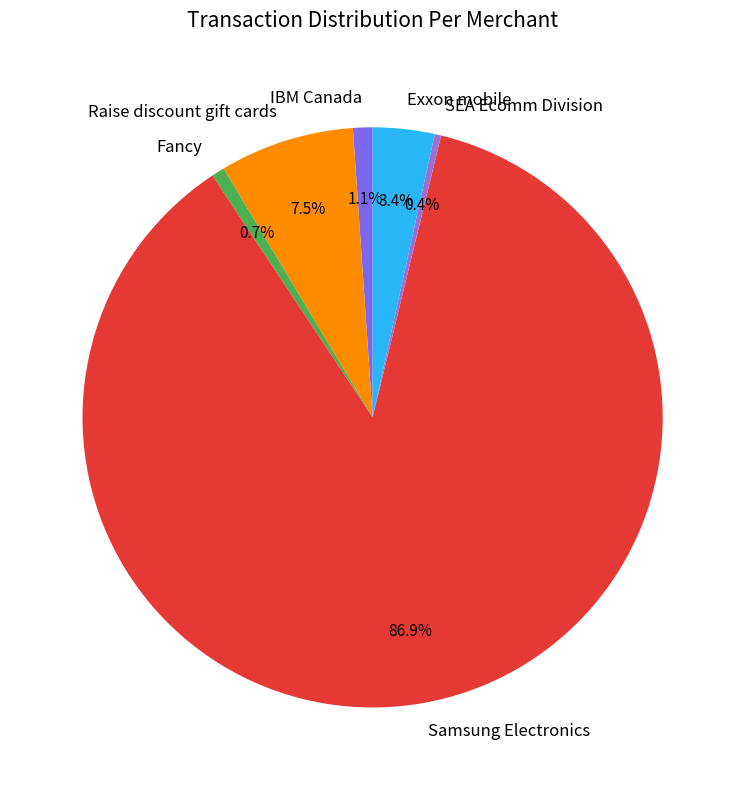

What is the ratio of the value at Samsung Electronics to the value at SEA Ecomm Division?

240.2